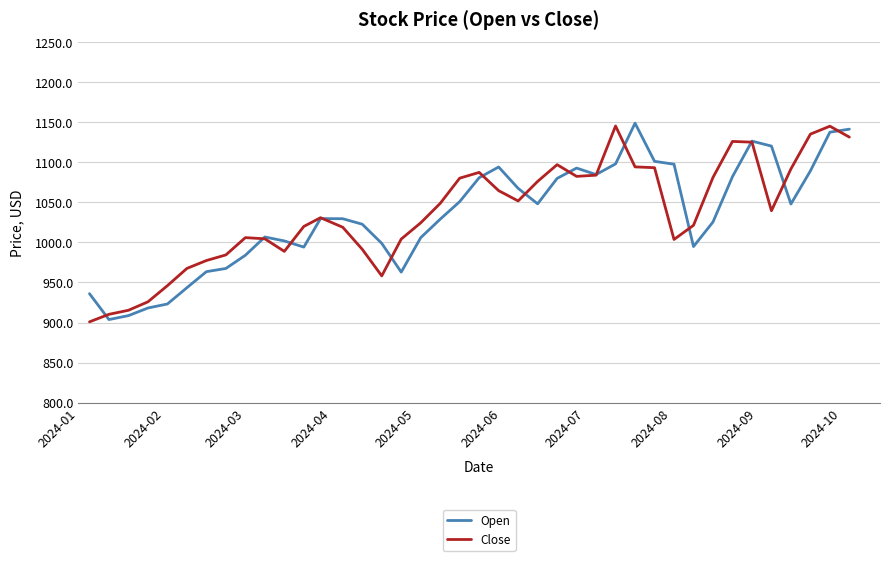

Count the number of categories in the chart.

40